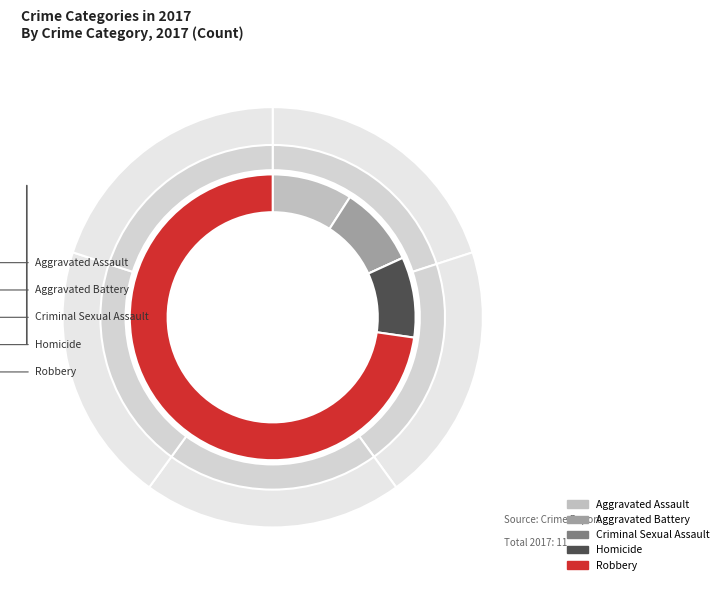

True or false: Robbery accounts for 73% of the total.

True